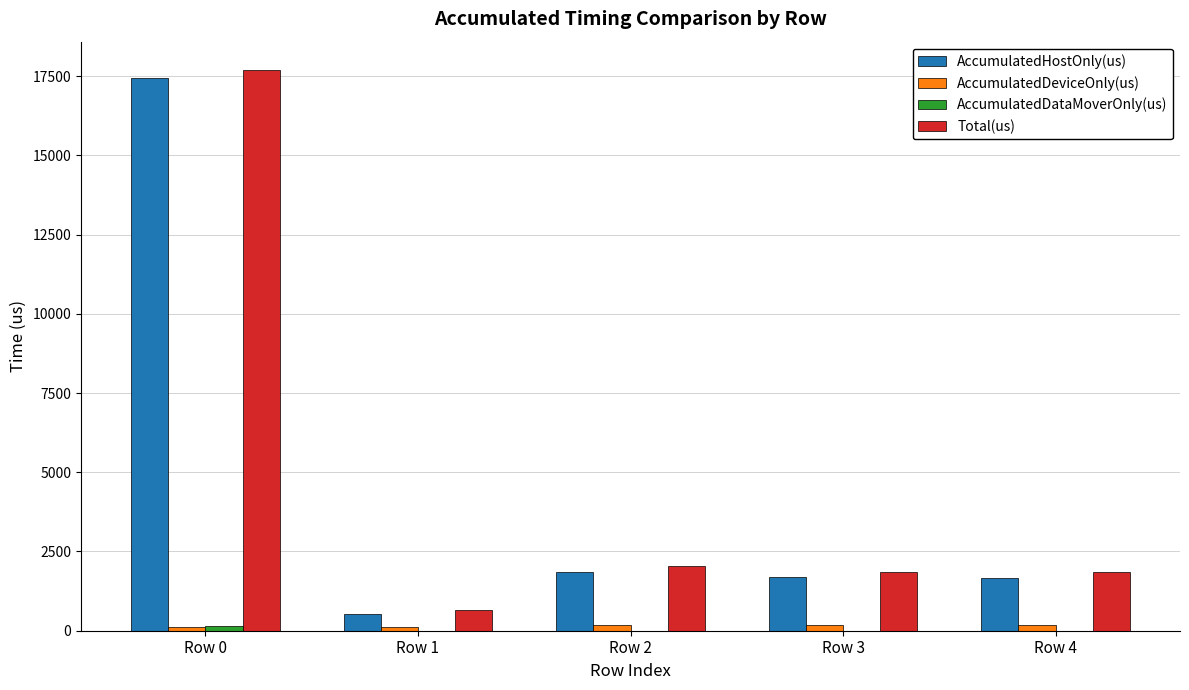

Are the bars grouped side by side (vs. stacked)?

Yes